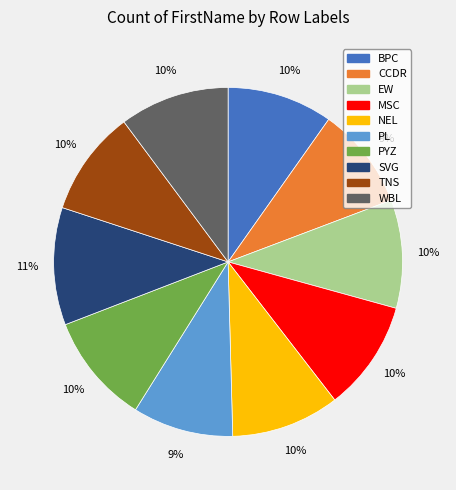

Approximately how many times larger is the value at CCDR compared to MSC?

0.9